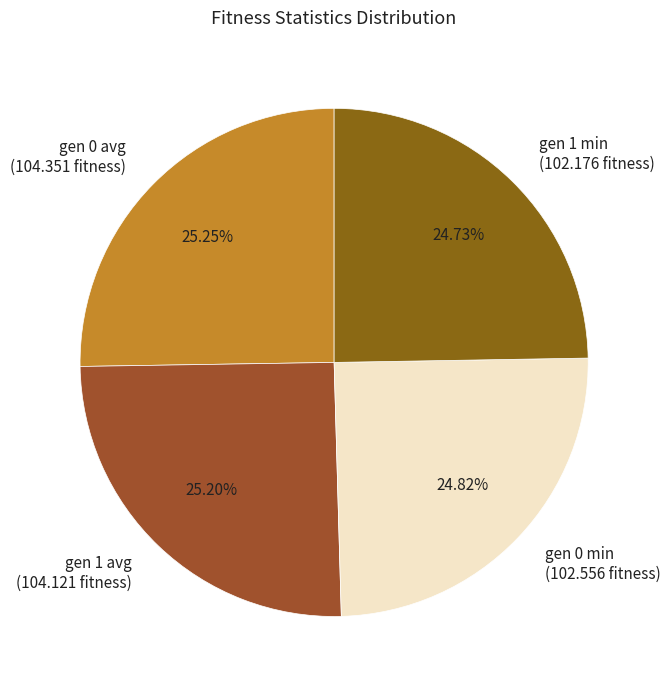

Is there a majority slice in this chart?

No